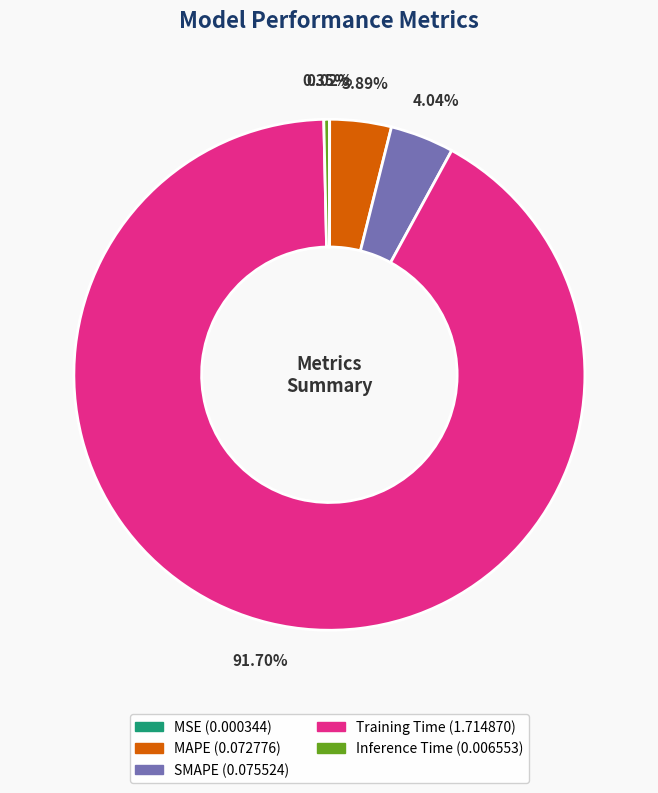

Is the sum of Inference Time and MAPE greater than half?

No